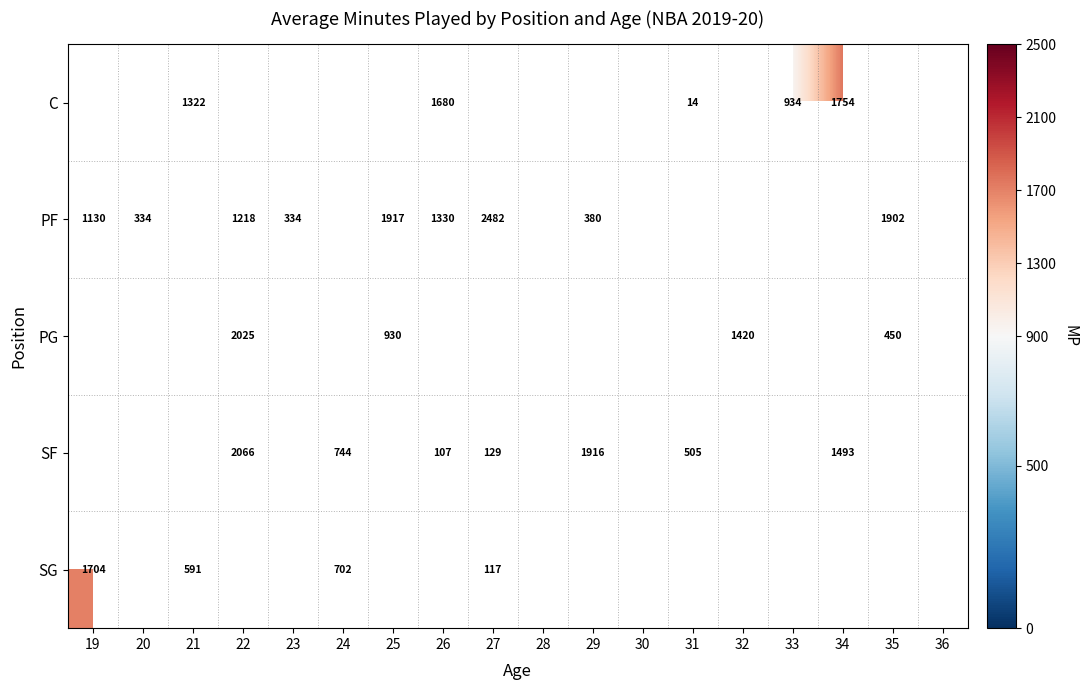

True or false: SG has a value of 47 at 27.

False